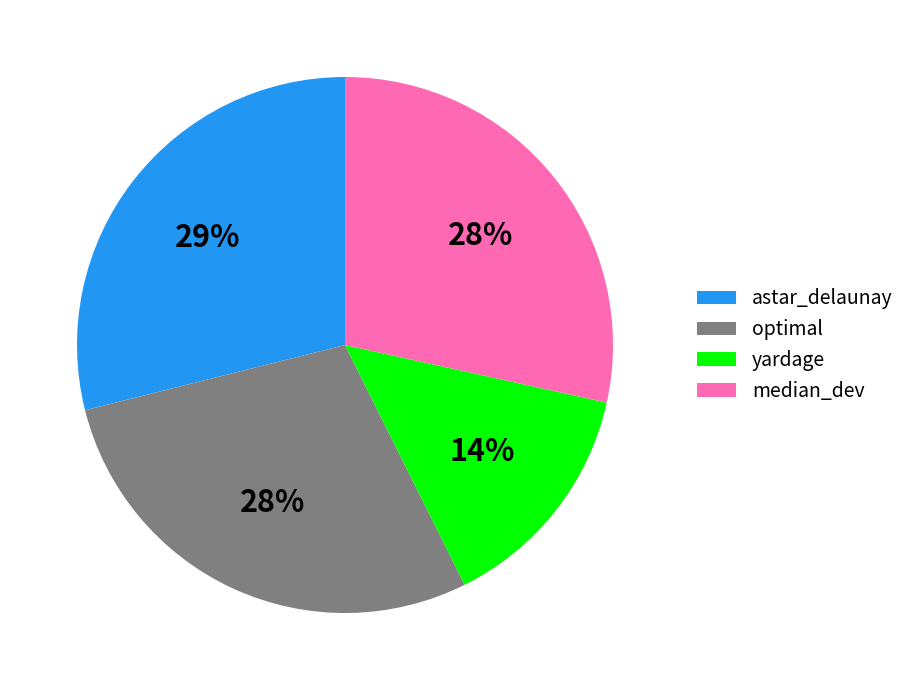

Is astar_delaunay the majority of the pie?

No